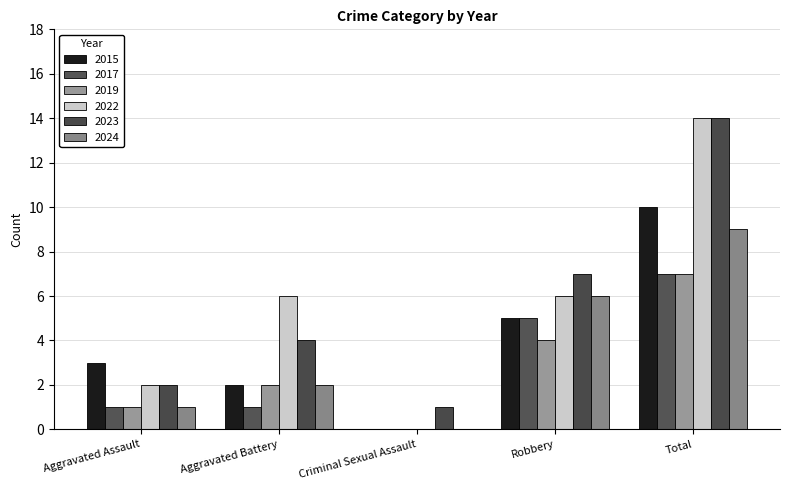

At how many categories does at least one series exceed 0?

5